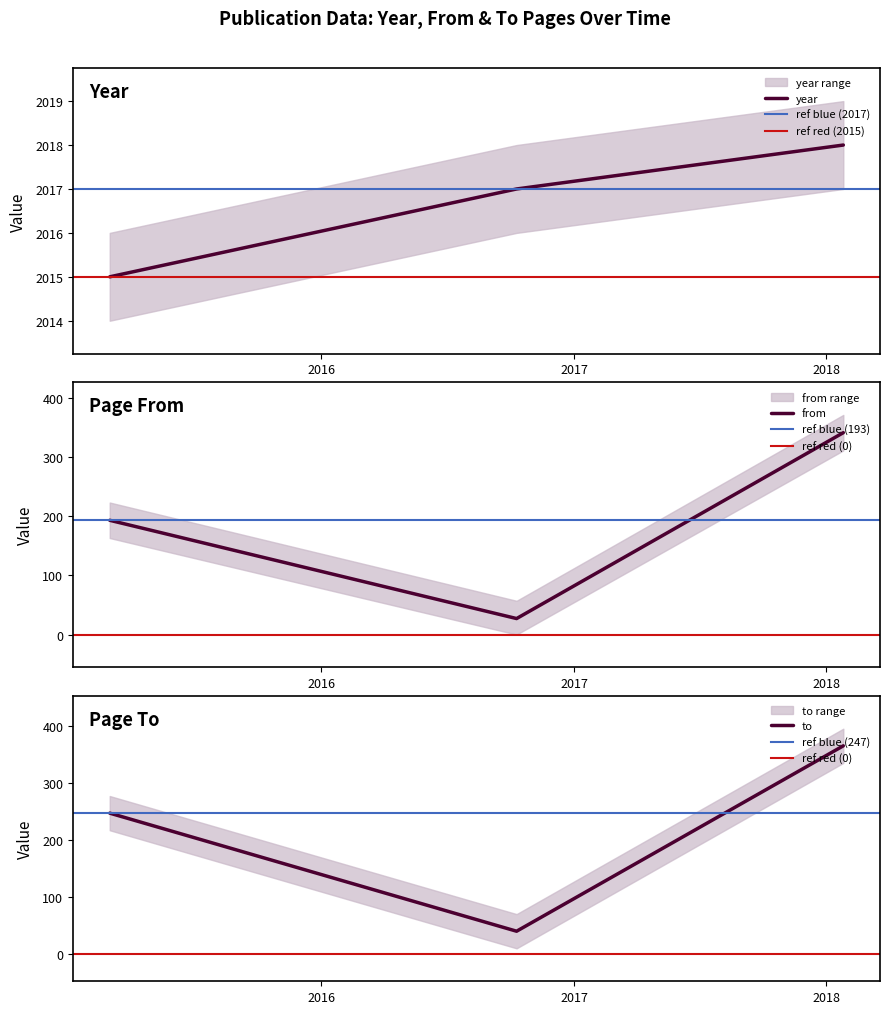

What is the sum of all to values?

652